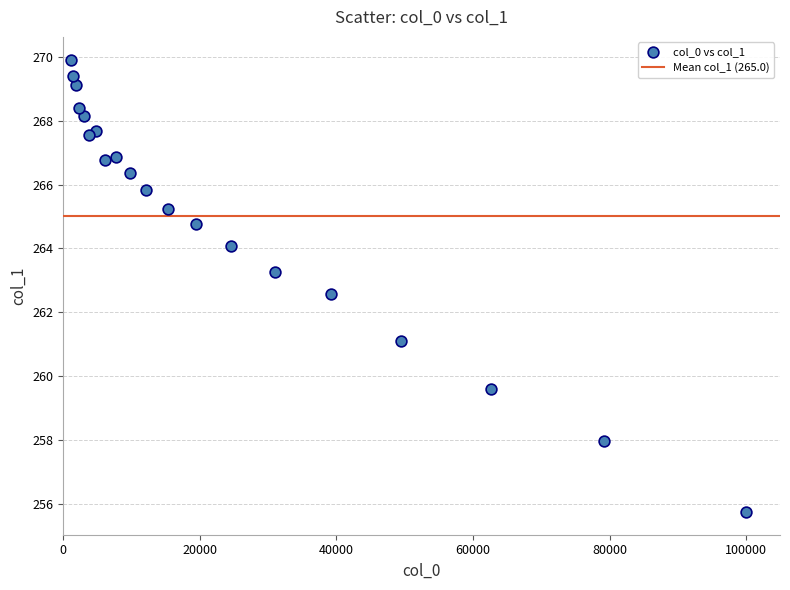

What Y value in the scatter plot is closest to 262?

262.6